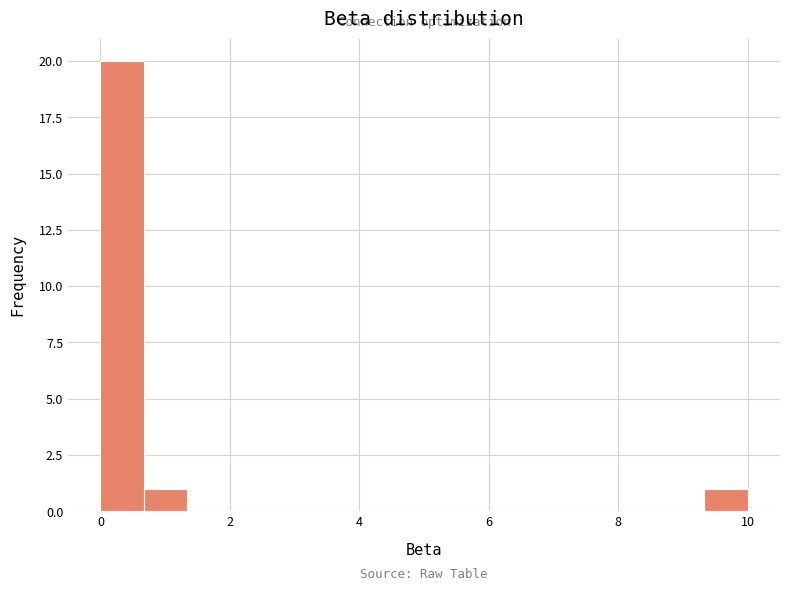

Read against the x-axis, roughly where is the centre of the tallest bar?

0.4